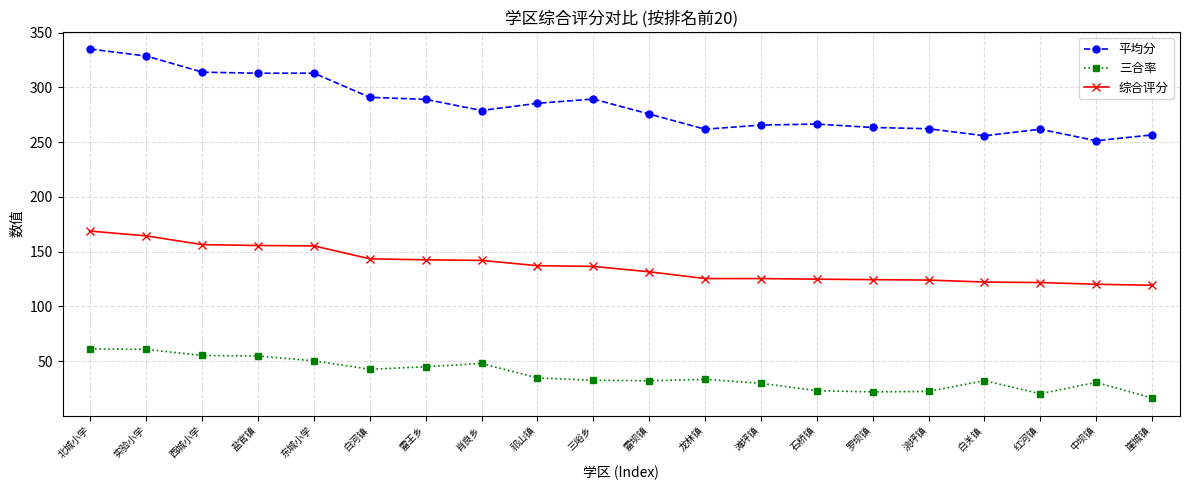

True or false: 平均分 has more than 0 interior local peaks.

True